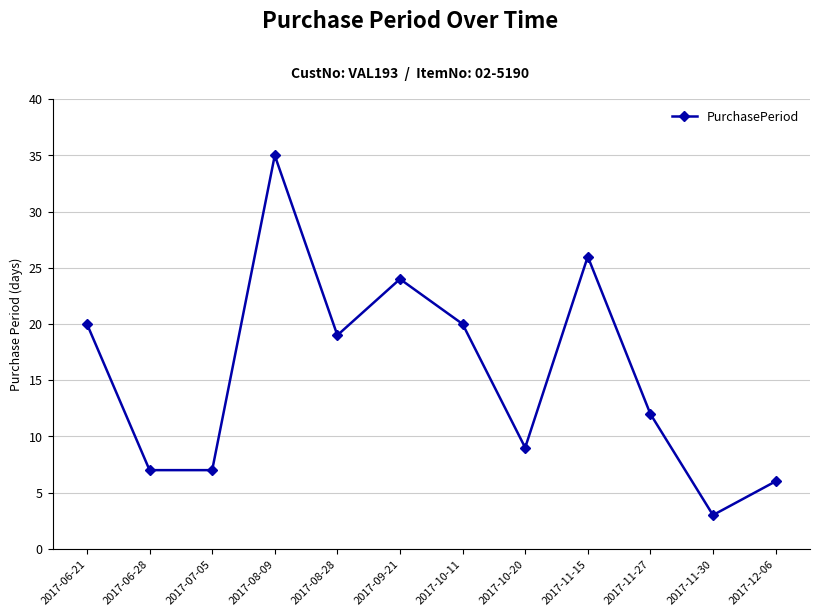

Reading right to left, list all the values displayed in this chart.

6	3	12	26	9	20	24	19	35	7	7	20